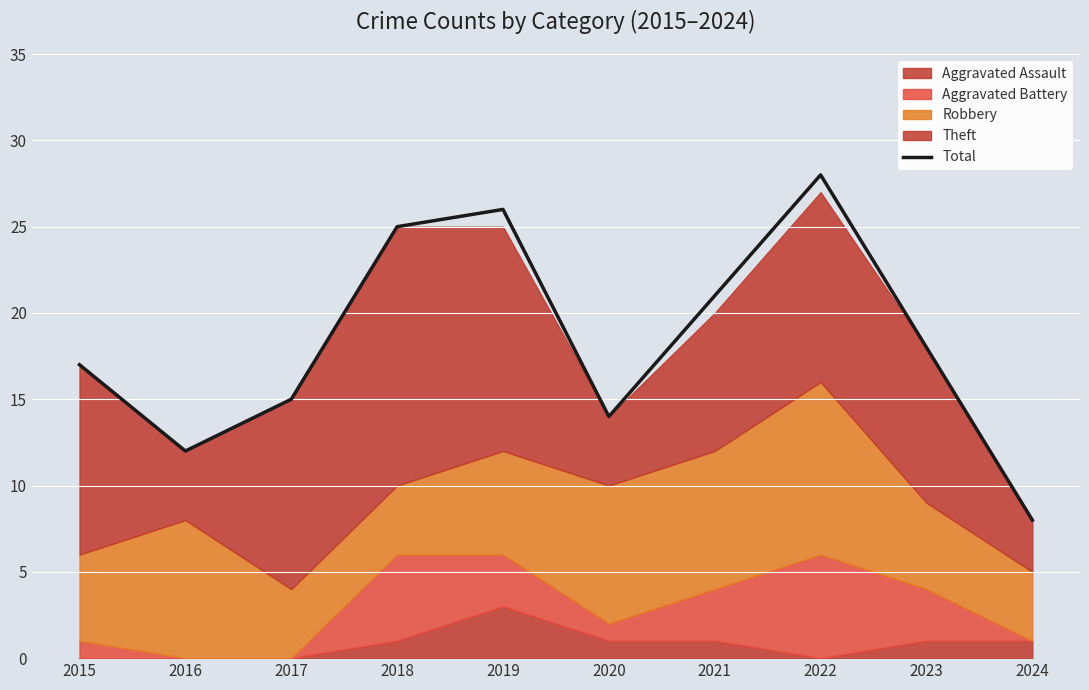

Rank the categories by value from highest to lowest.

2022, 2019, 2018, 2021, 2023, 2015, 2017, 2020, 2016, 2024